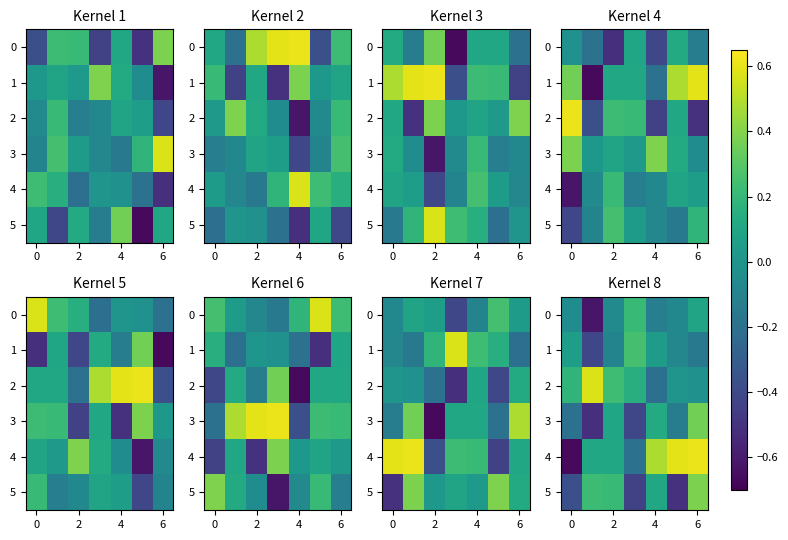

How many positive values does the 0 series have?

2